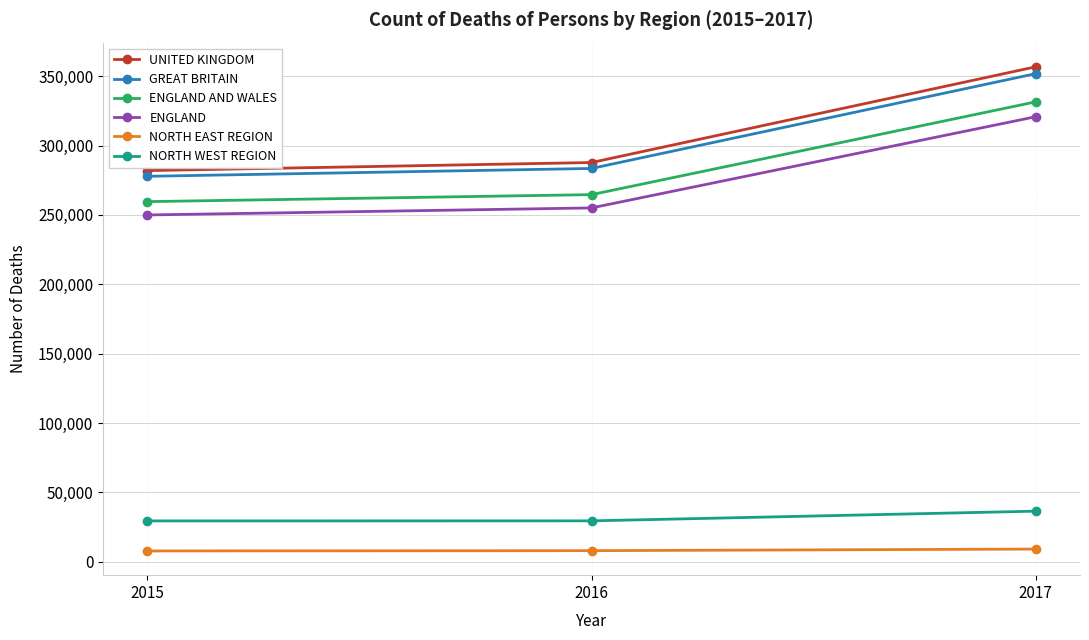

Which series has the largest range (max minus min)?

UNITED KINGDOM